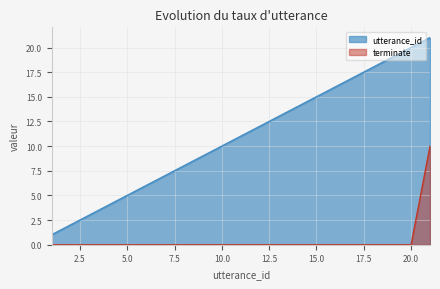

Reading left to right, transcribe all the data shown in this chart.

utterance_id: 1=1	2=2	3=3	4=4	5=5	6=6	7=7	8=8	9=9	10=10	11=11	12=12	13=13	14=14	15=15	16=16	17=17	18=18	19=19	20=20	21=21
terminate: 1=0	2=0	3=0	4=0	5=0	6=0	7=0	8=0	9=0	10=0	11=0	12=0	13=0	14=0	15=0	16=0	17=0	18=0	19=0	20=0	21=10